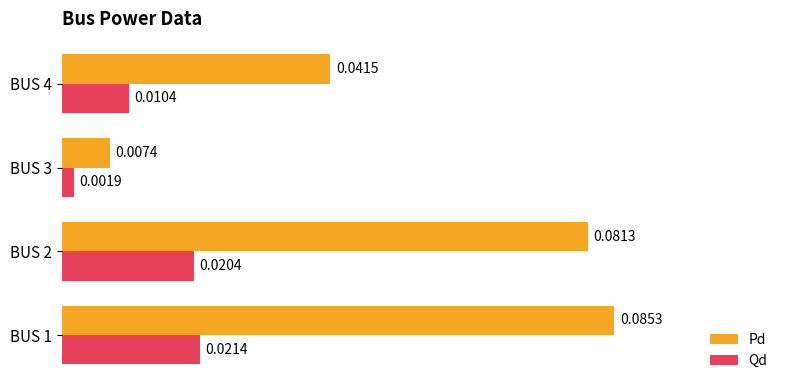

List the series in order of their overall mean, highest first.

Pd, Qd